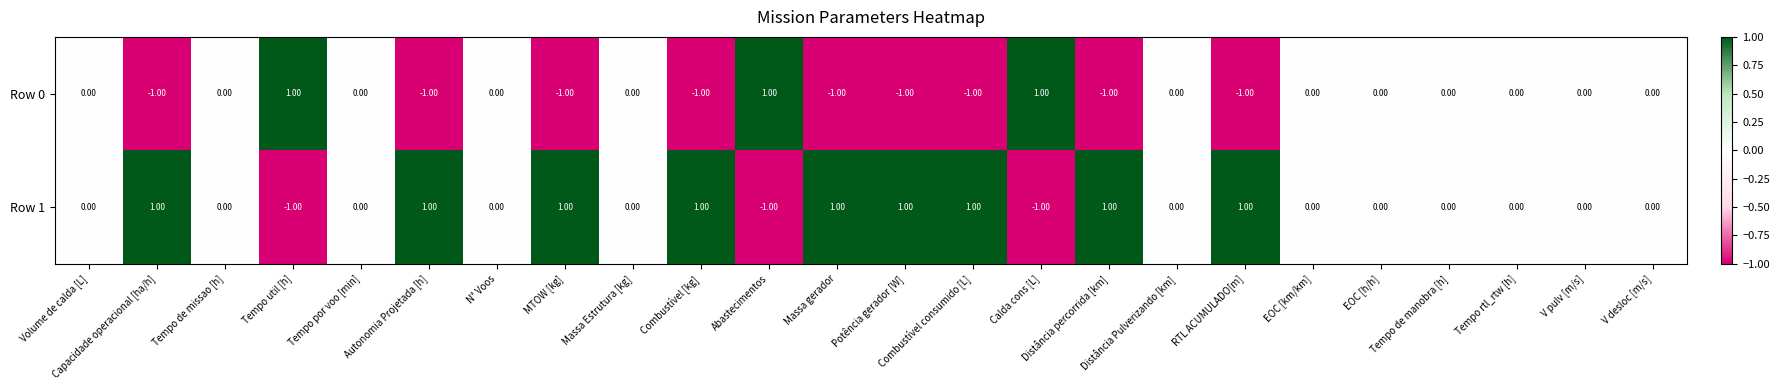

List the series in order of their overall mean, highest first.

Row 1, Row 0